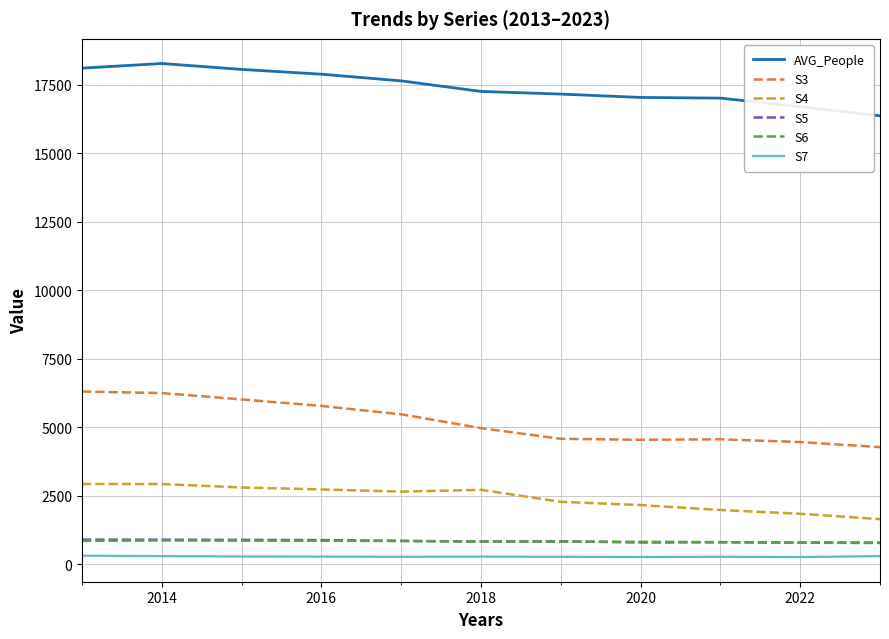

Which series has the widest spread of values?

S3